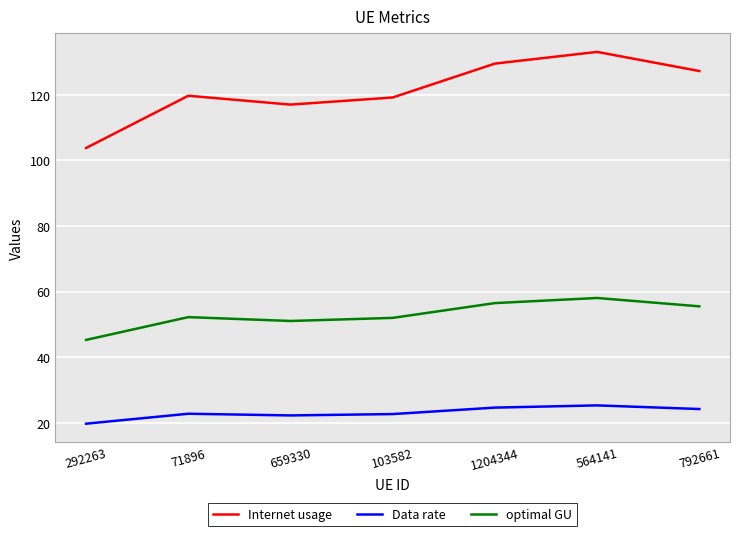

Rank the series by their maximum value, from lowest to highest.

Data rate, optimal GU, Internet usage